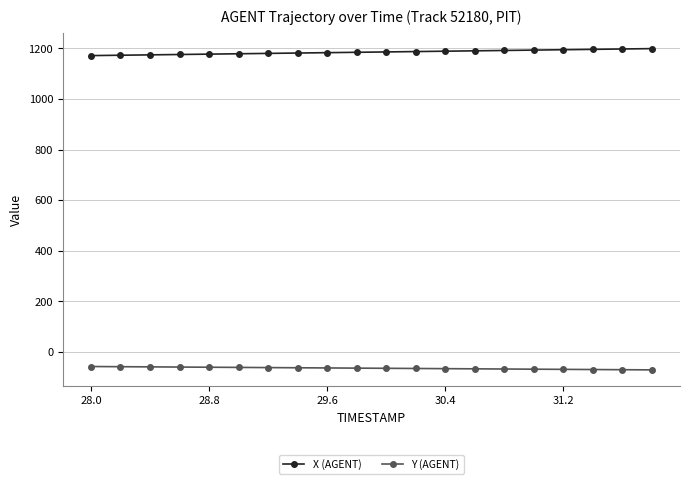

What is the value of the Y (AGENT) point at the 17th from the left?

-68.3